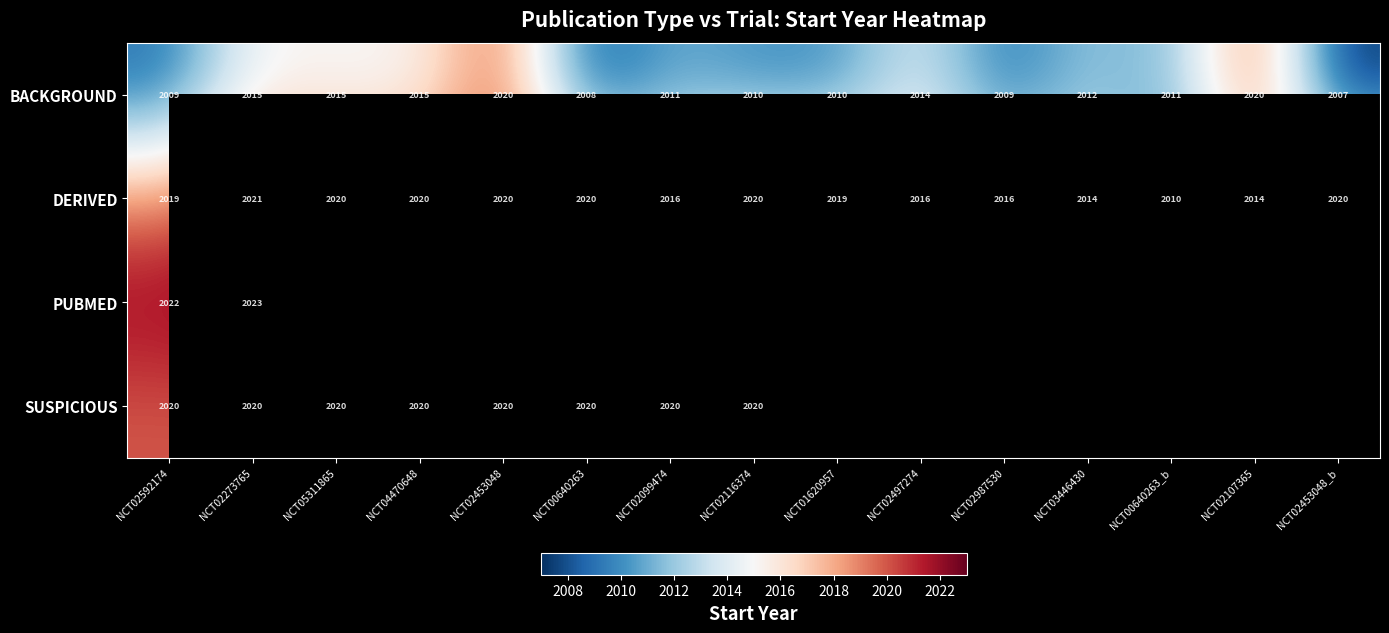

What is the maximum value shown in the chart?

2023.0